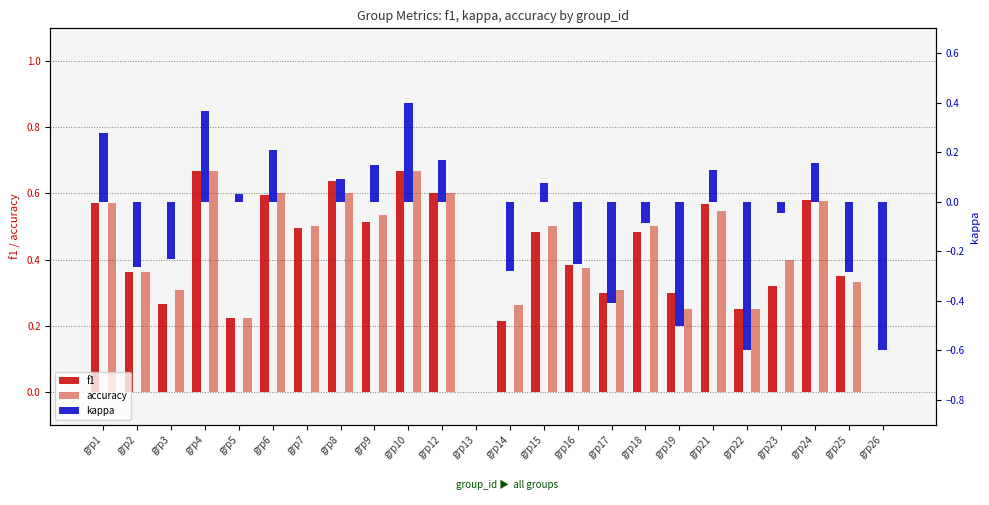

What is the maximum value for f1?

0.7